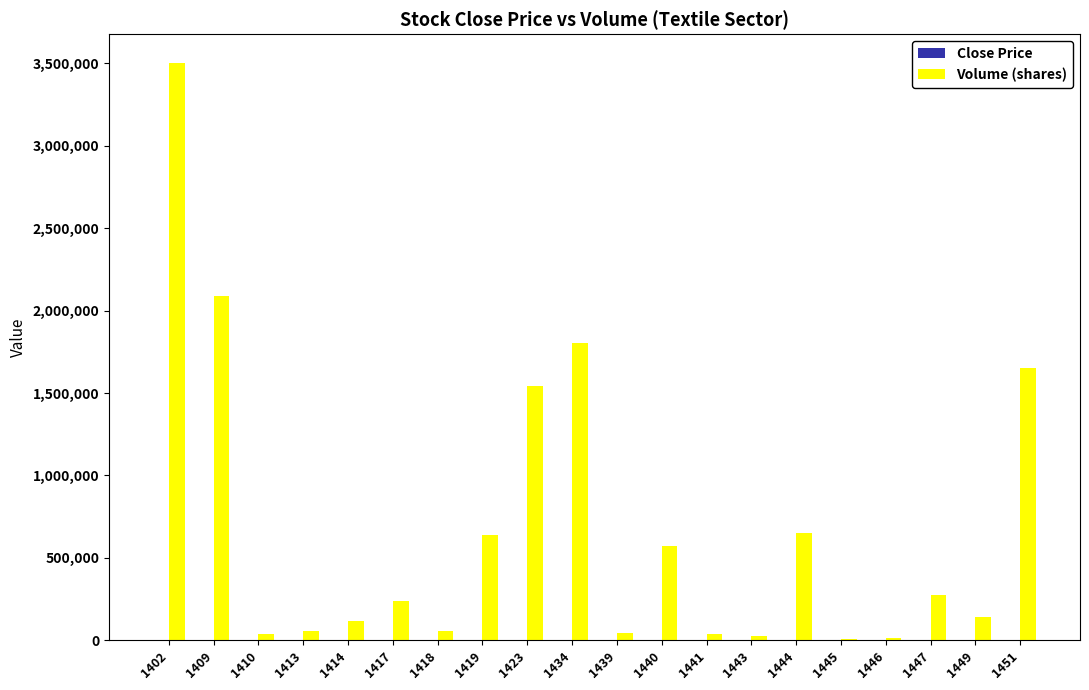

Which series has the largest total across all categories?

Volume (shares)